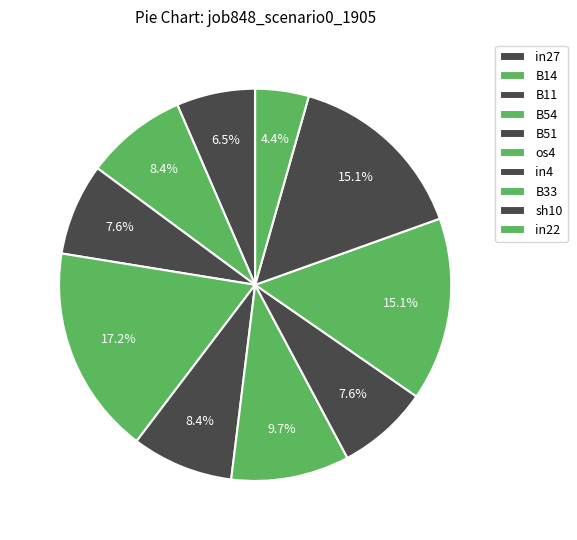

Between B11 and os4, which is larger?

os4